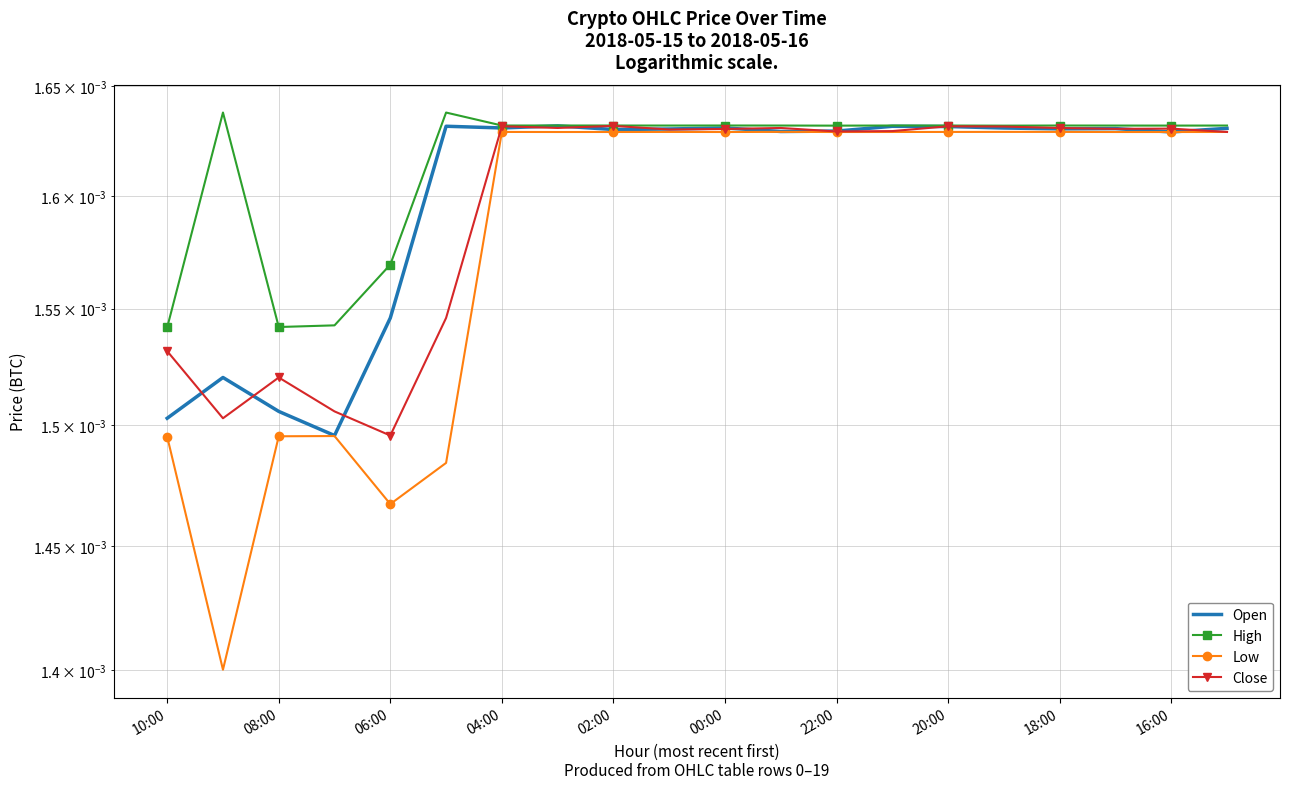

The value of Close at 00:00 is 0.0. True or false?

True